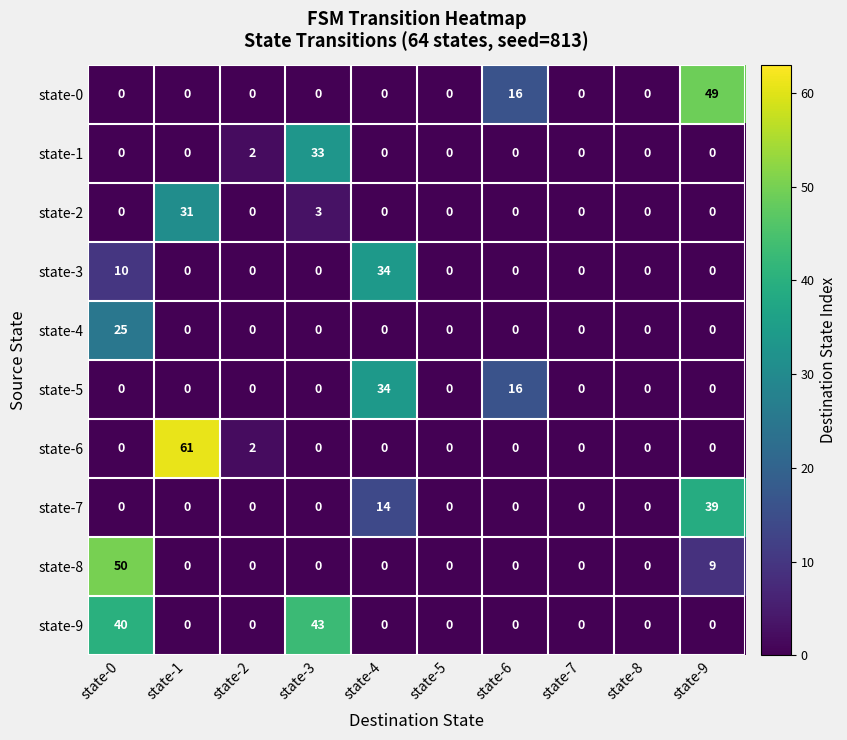

What is the maximum value for state-1?

33